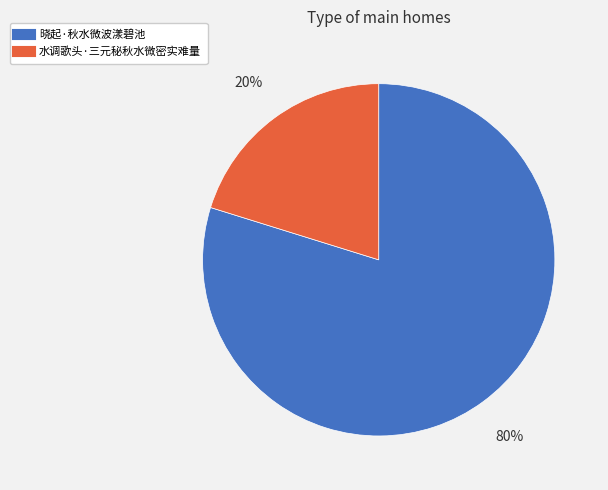

Which category accounts for the majority?

晓起·秋水微波漾碧池